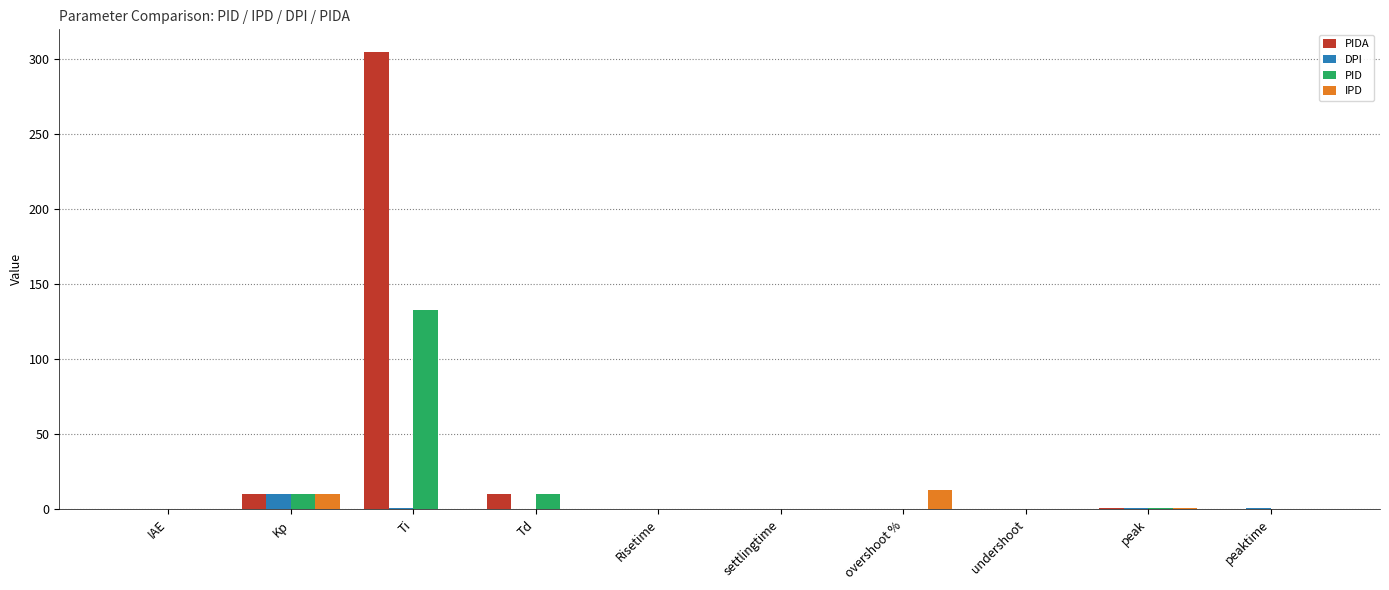

What is the average value of the PID series?

15.4